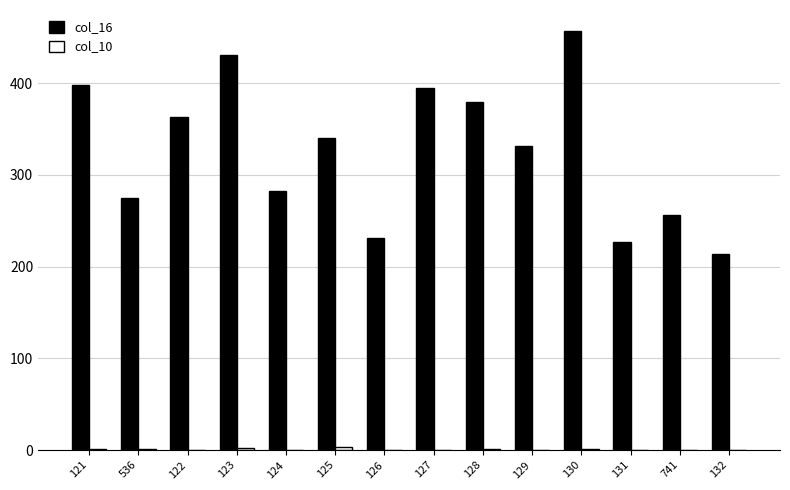

At which category is the sum across all series the highest?

130